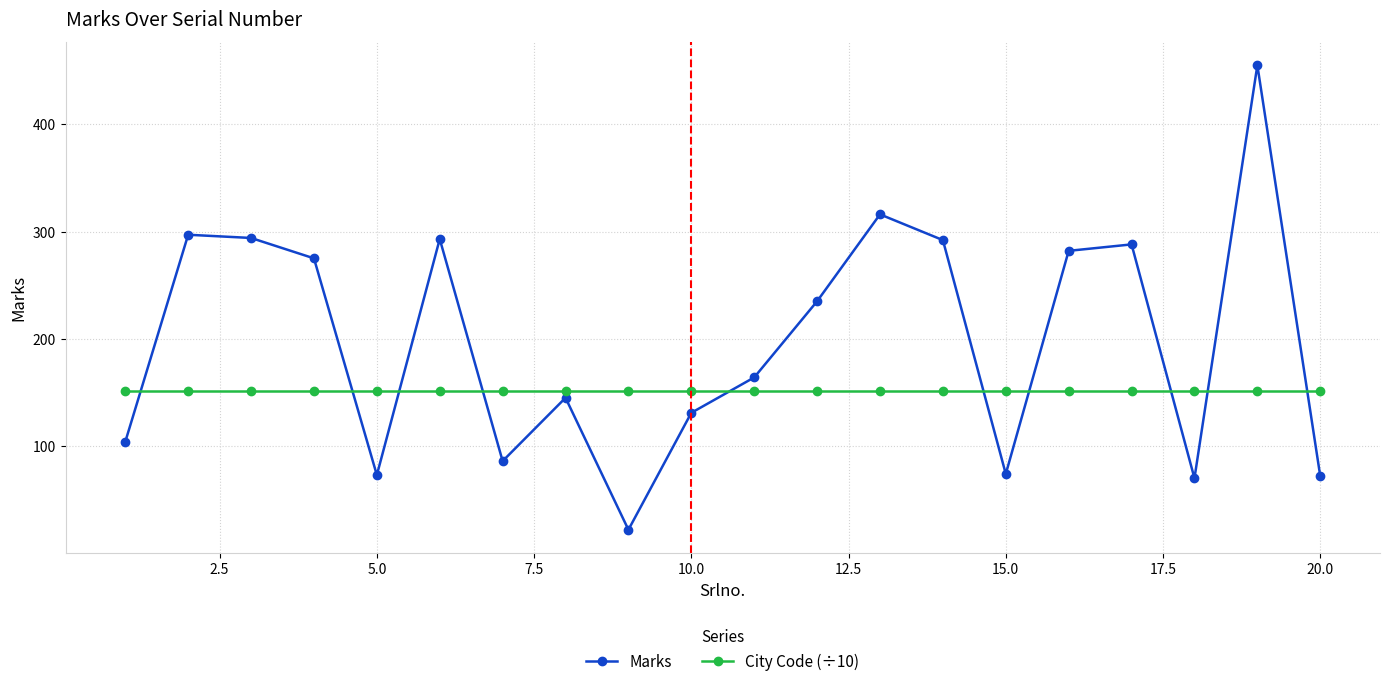

Which series ends up on top after the final intersection of City Code (÷10) and Marks?

City Code (÷10)